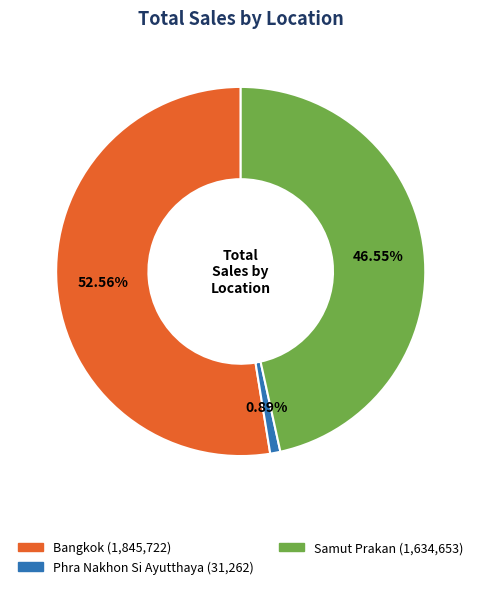

Does any single category account for the majority?

Yes